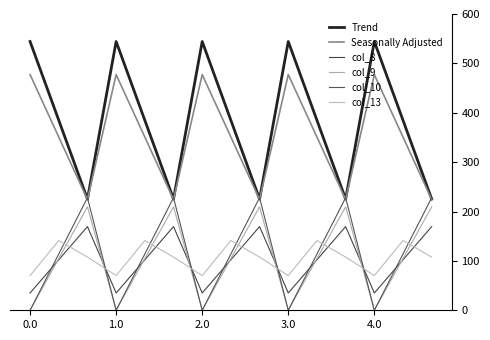

Does the chart display data point markers on the line(s)?

No